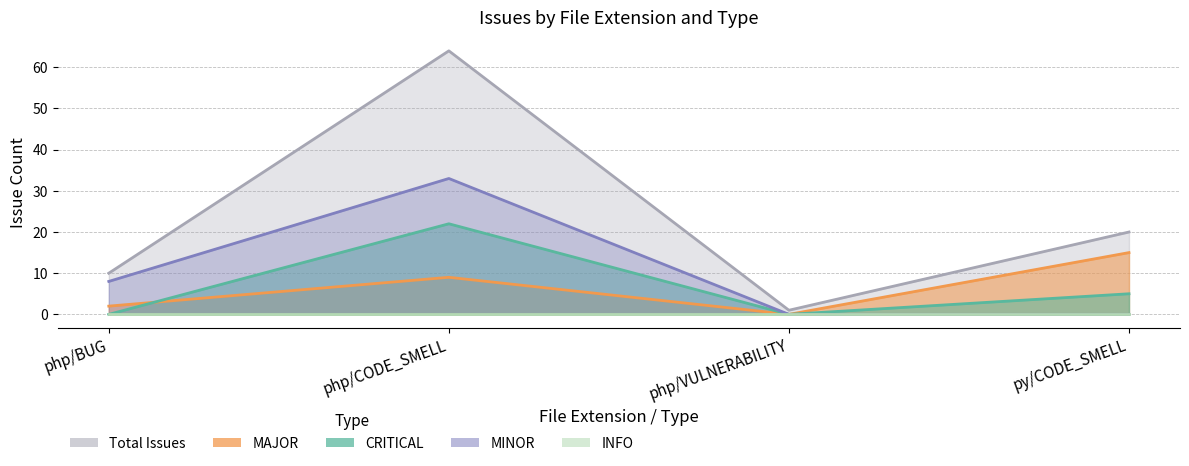

At how many categories does at least one series exceed 6?

3